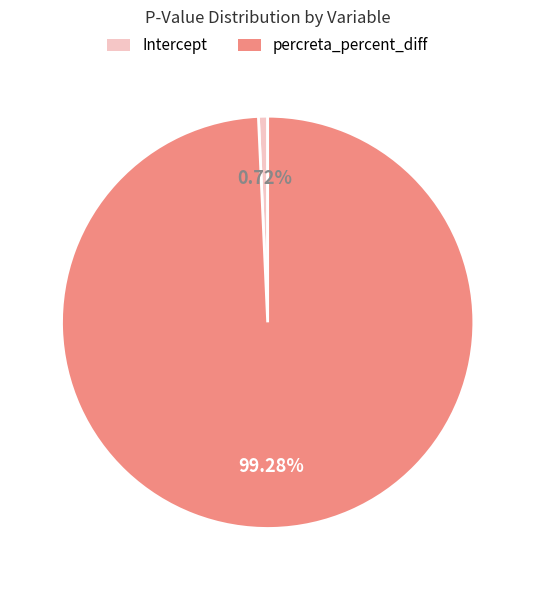

Rank the categories by value from lowest to highest.

Intercept, percreta_percent_diff